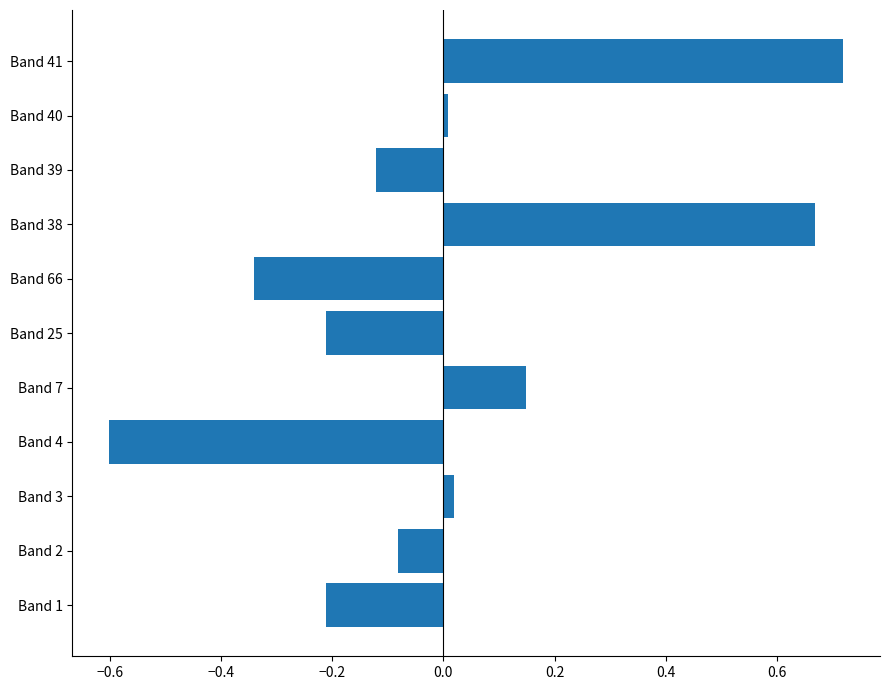

The chart shows a value of 0.0 at Band 40. True or false?

True